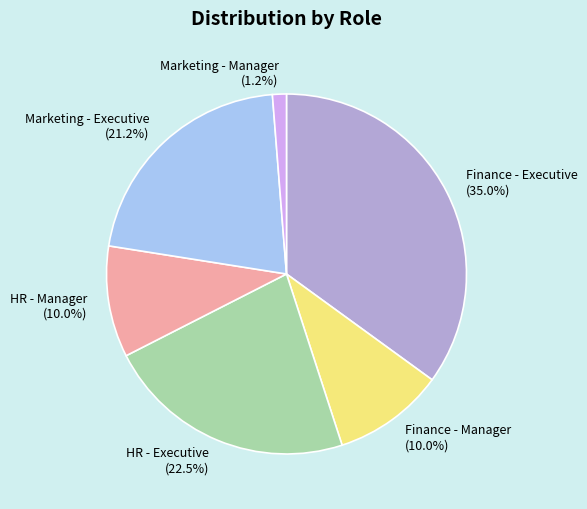

How many slices are in this pie chart?

6